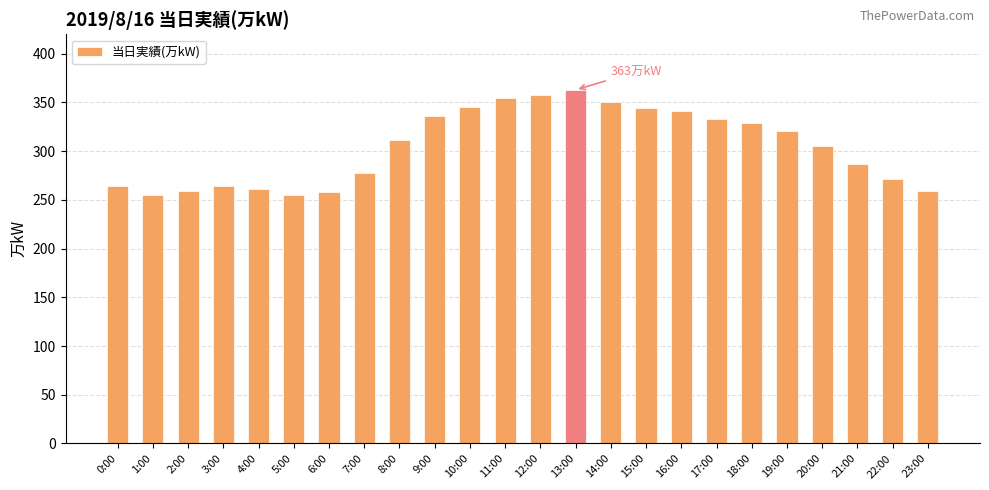

How many data points does each series have?

24